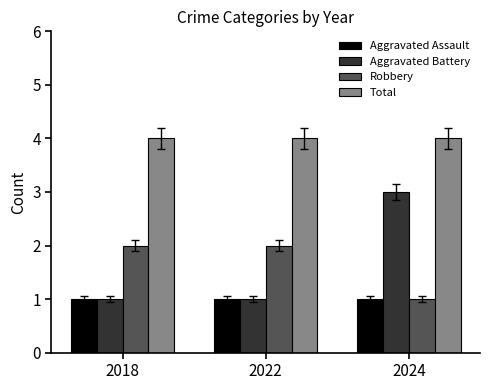

The Aggravated Battery series shows 3 at 2024. True or false?

True